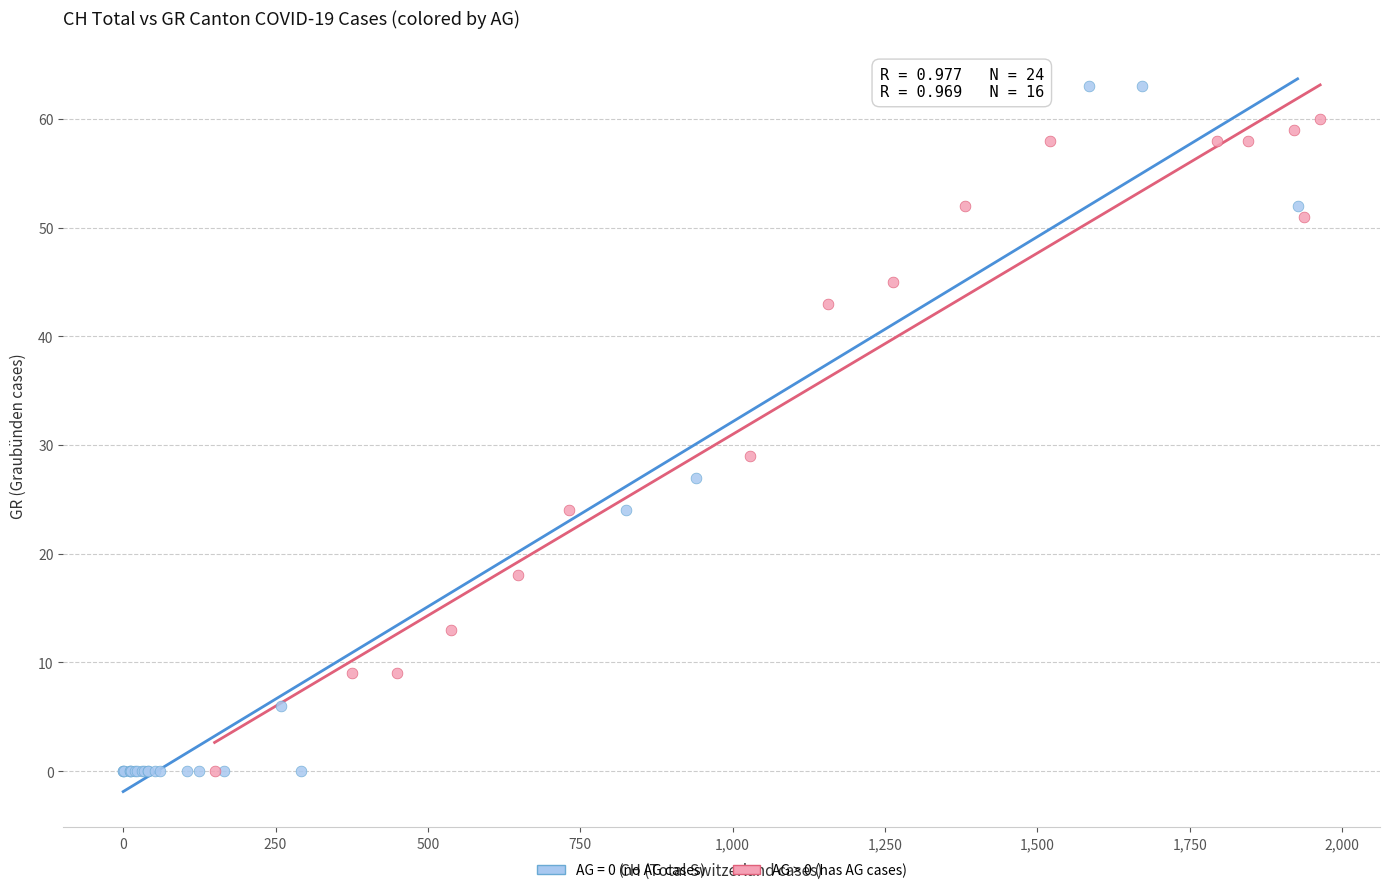

Which series reaches the maximum Y coordinate?

AG = 0 (no AG cases)